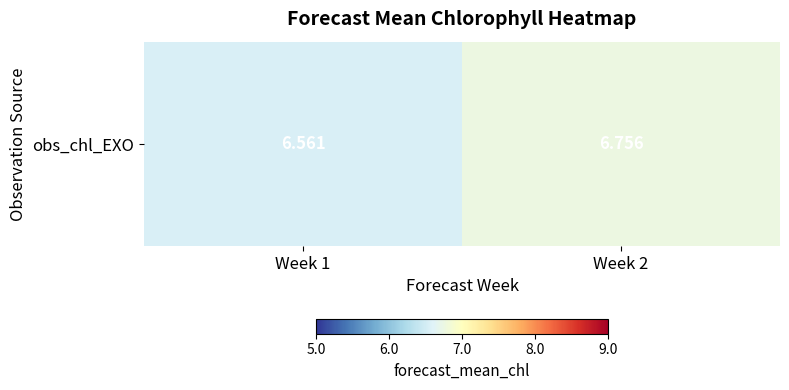

What is the average value?

6.7